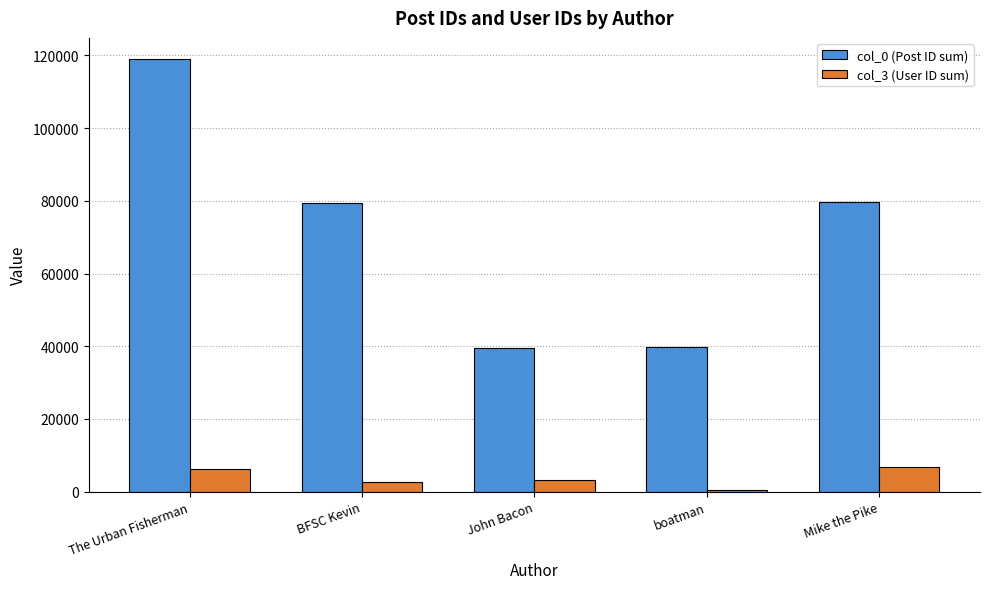

At which label does col_0 (Post ID sum) reach its peak?

The Urban Fisherman